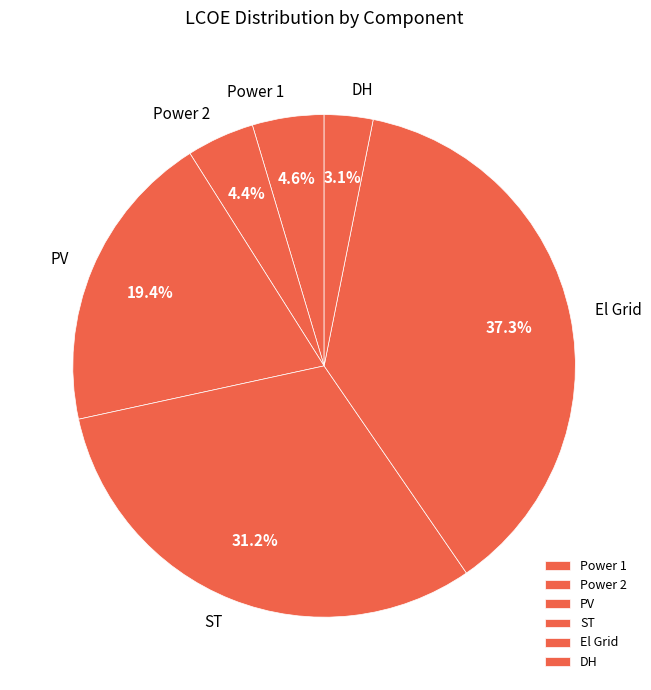

What is the total percentage of Power 1 and DH?

7.7%